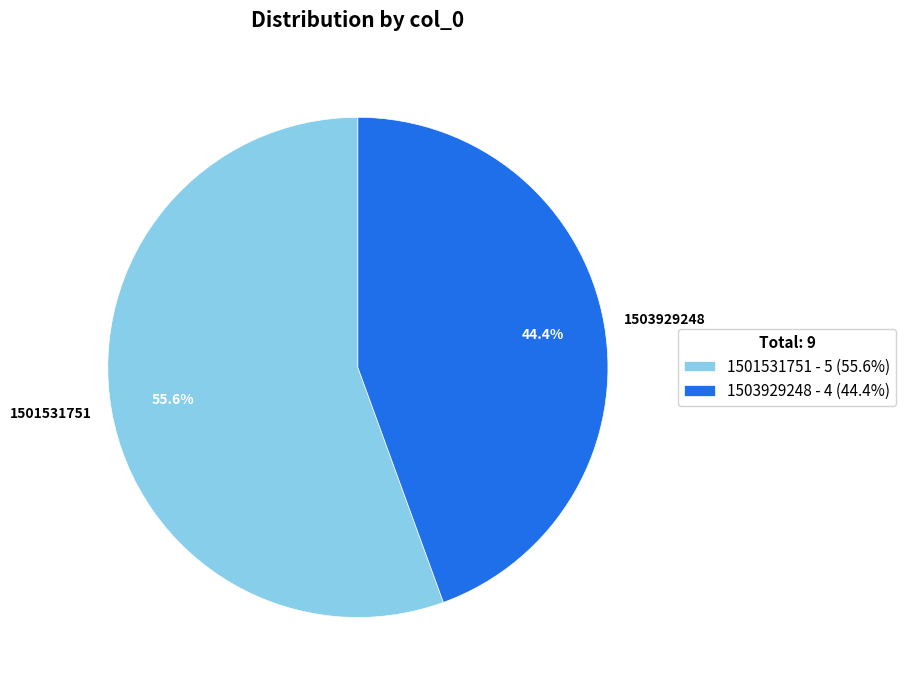

To the nearest percent, what is the combined percentage of 1503929248 and 1501531751?

100%